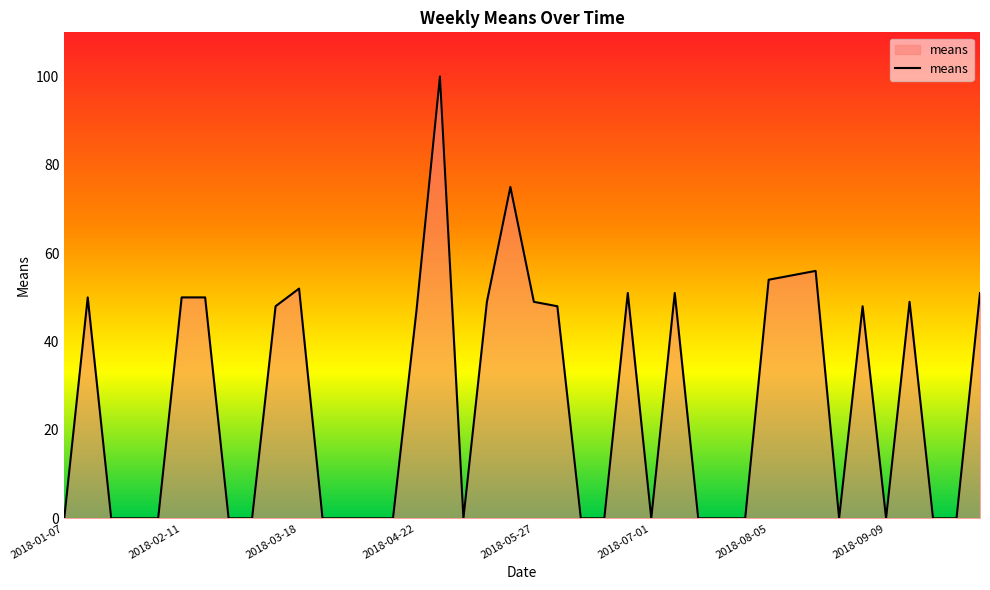

What is the difference between the maximum and minimum values?

100